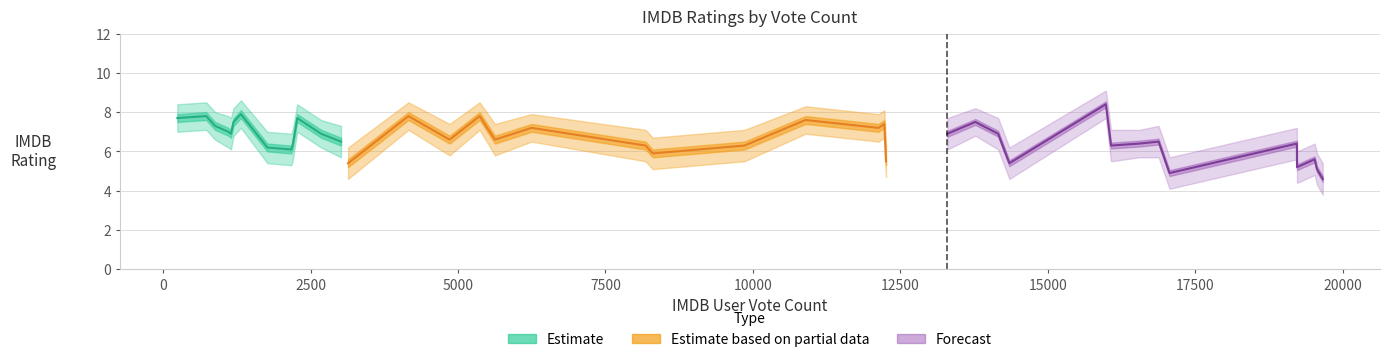

How many values in the IMDB_lower series exceed 5?

32